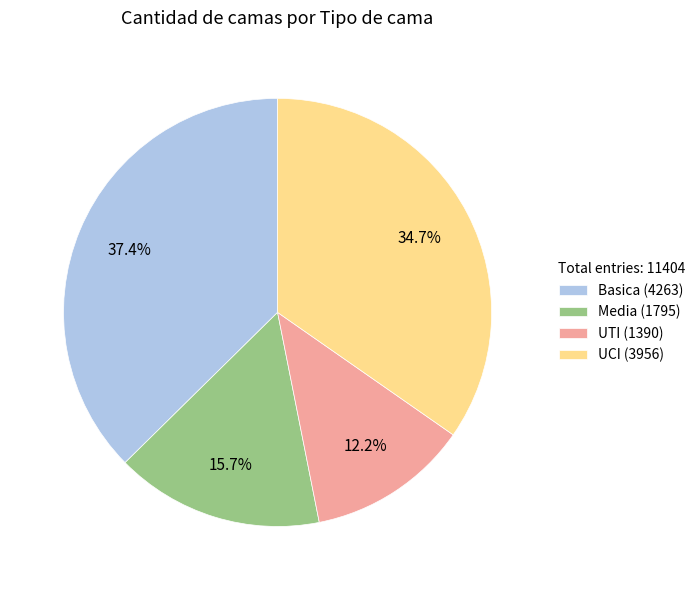

What is the ratio of the value at Media to the value at UTI?

1.3